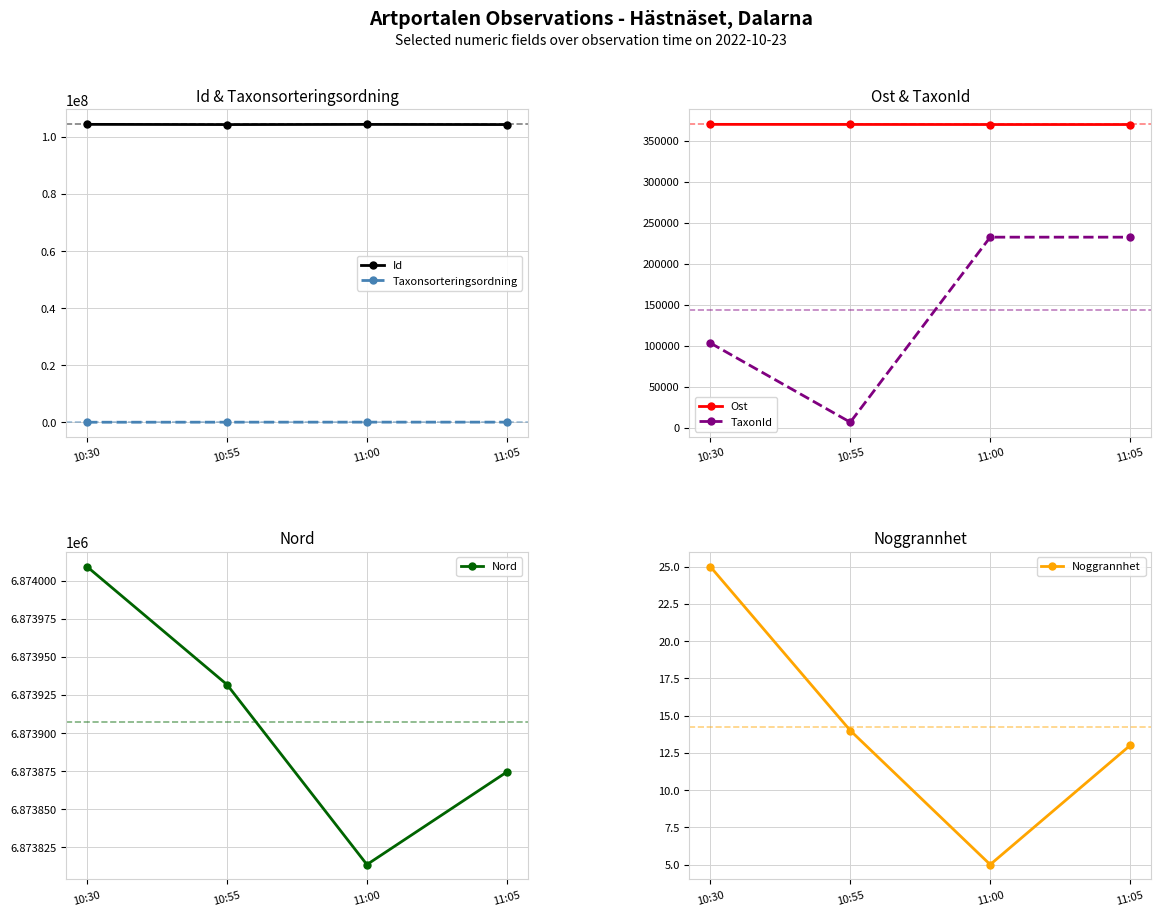

What is the approximate value of Taxonsorteringsordning at 11:05?

90699